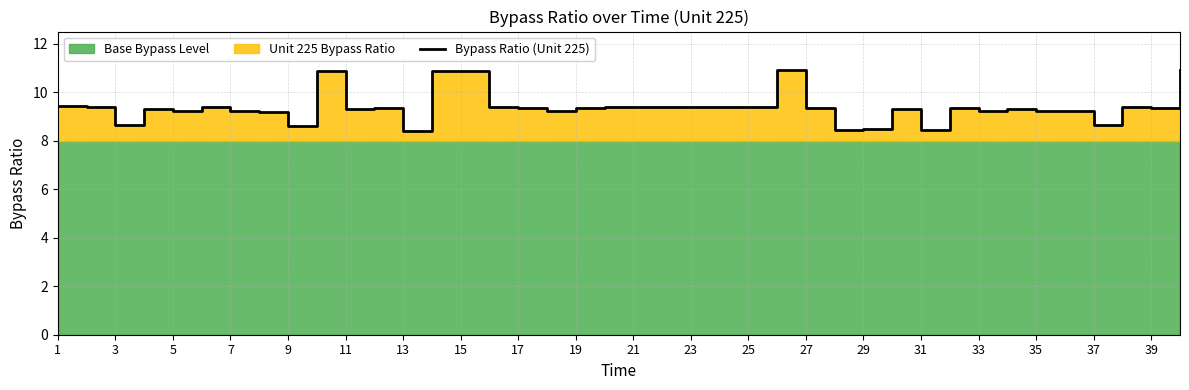

The chart shows a value of 9.2 at 35. True or false?

True